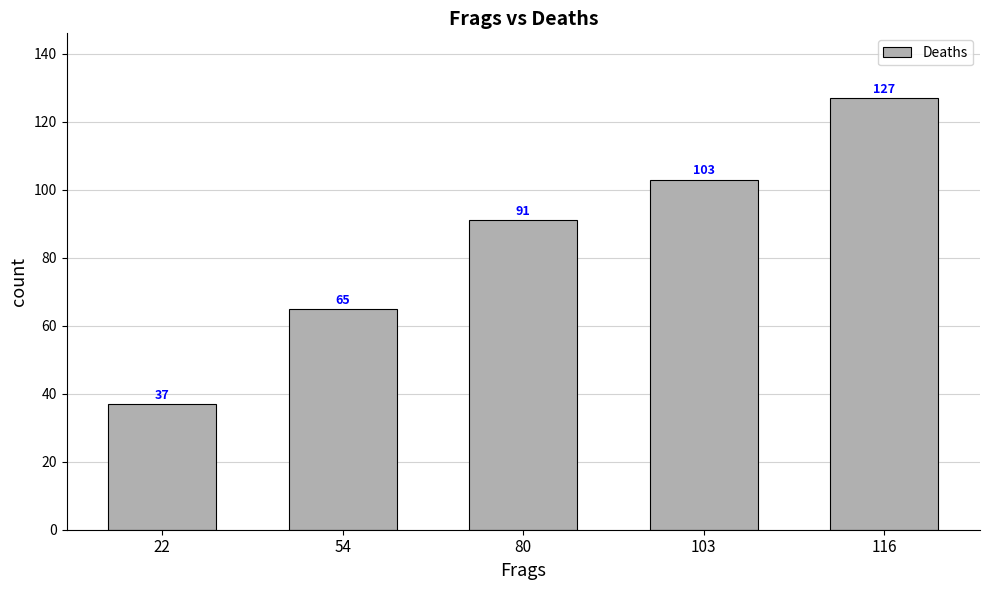

What is the change in value from 54 to 103?

+38